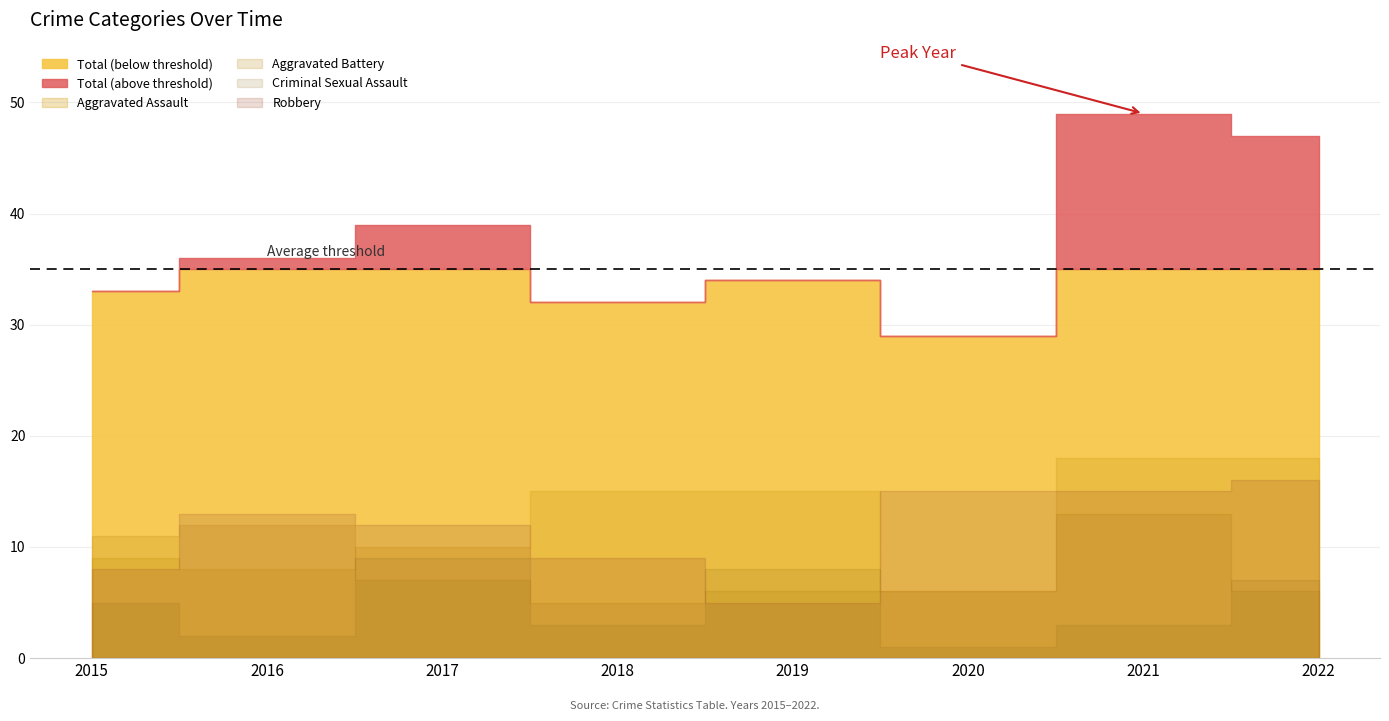

What is the greatest value displayed?

49